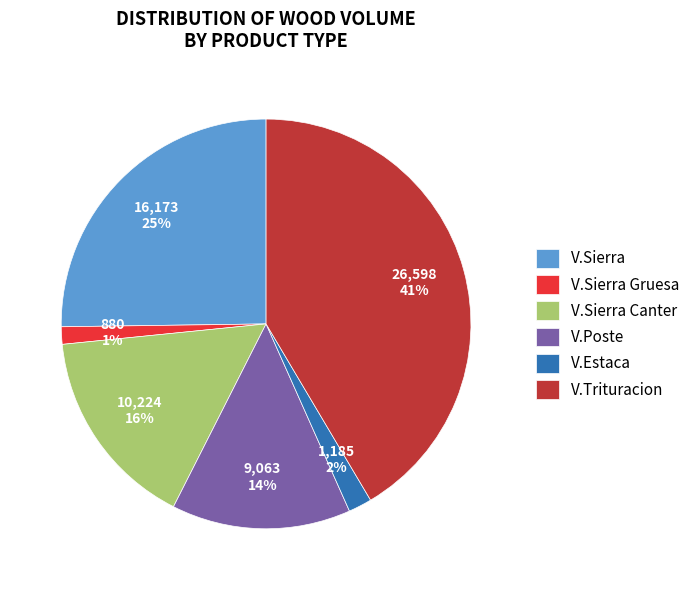

Between V.Sierra and V.Poste, which is larger?

V.Sierra